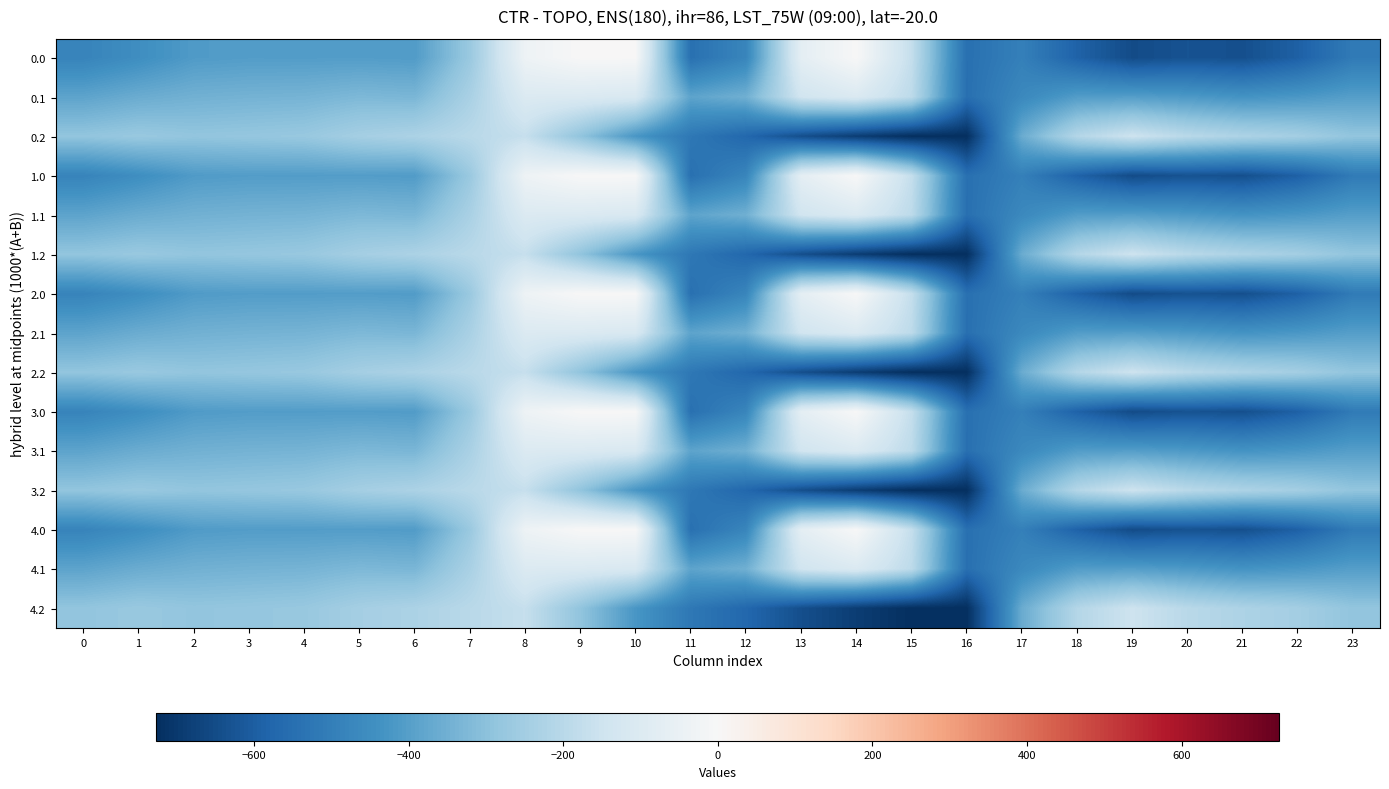

What is the difference between the highest and lowest values at 21?

412.0